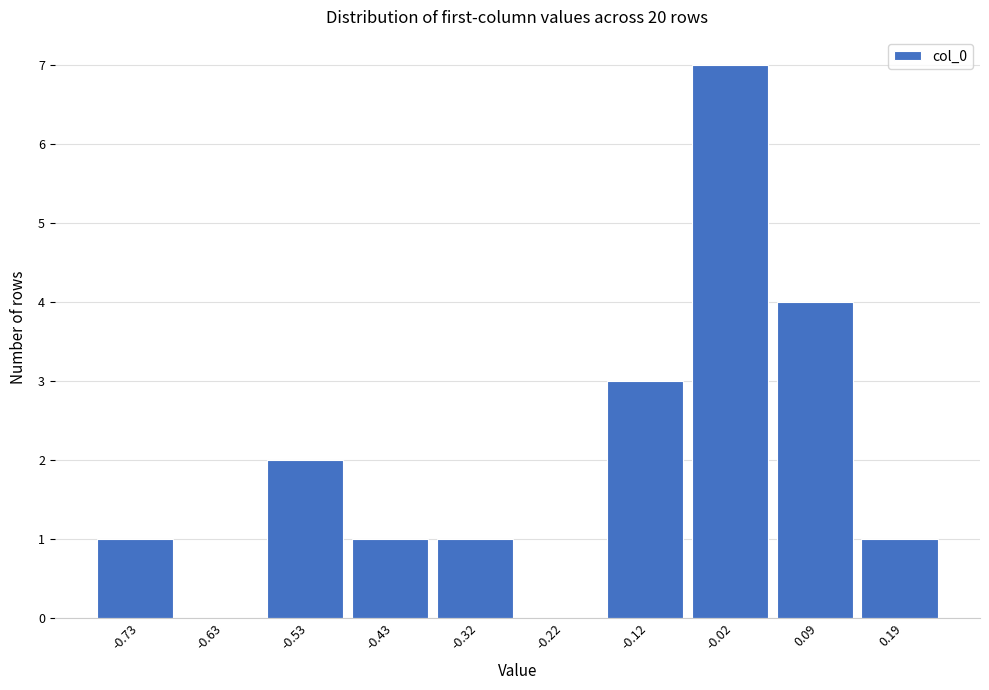

Which range on the x-axis has the tallest bar?

-0.06 to 0.04